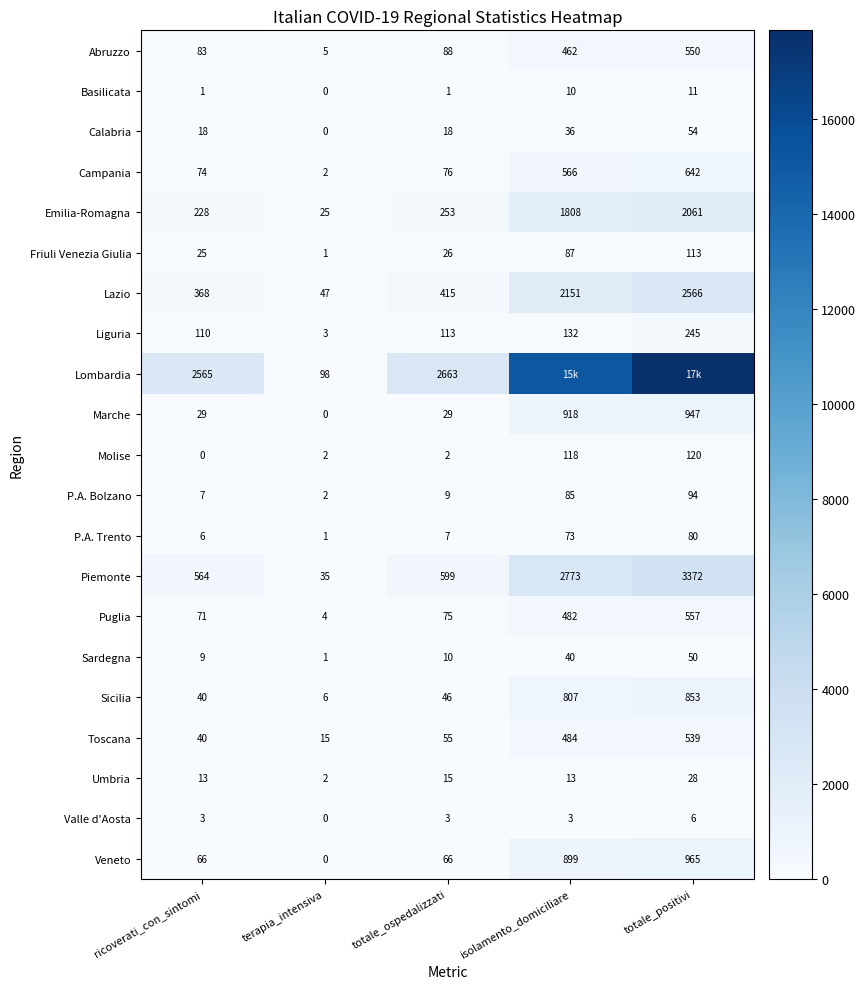

What is the difference between the maximum and minimum values in the Molise series?

120